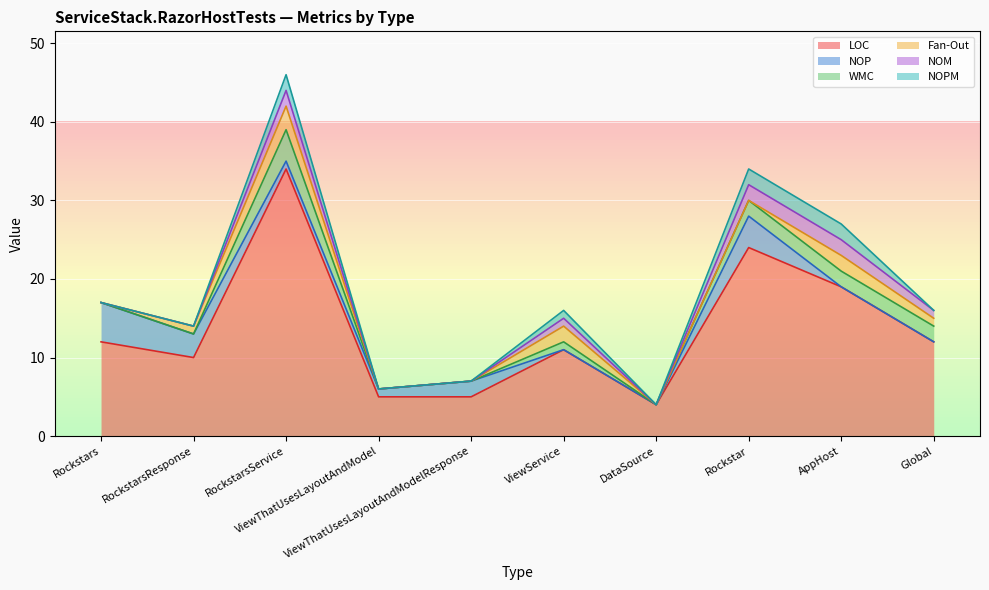

Reading right to left, list all the values displayed in this chart.

LOC: 12	19	24	4	11	5	5	34	10	12
NOP: 0	0	4	0	0	2	1	1	3	5
WMC: 2	2	2	0	1	0	0	4	0	0
Fan-Out: 1	2	0	0	2	0	0	3	1	0
NOM: 1	2	2	0	1	0	0	2	0	0
NOPM: 0	2	2	0	1	0	0	2	0	0